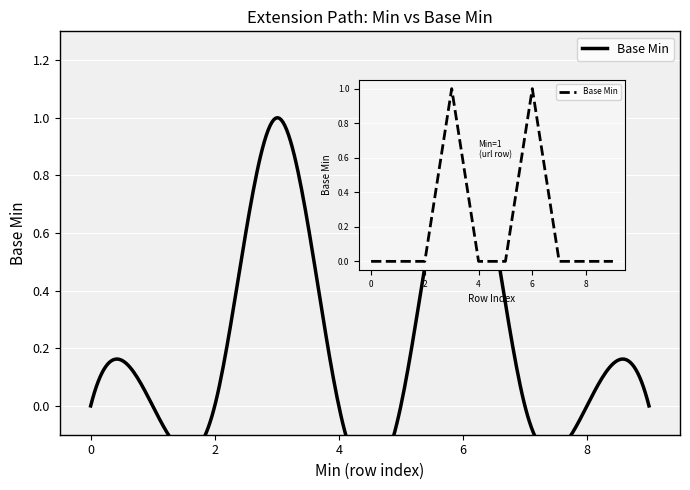

What is the maximum value shown in the chart?

1